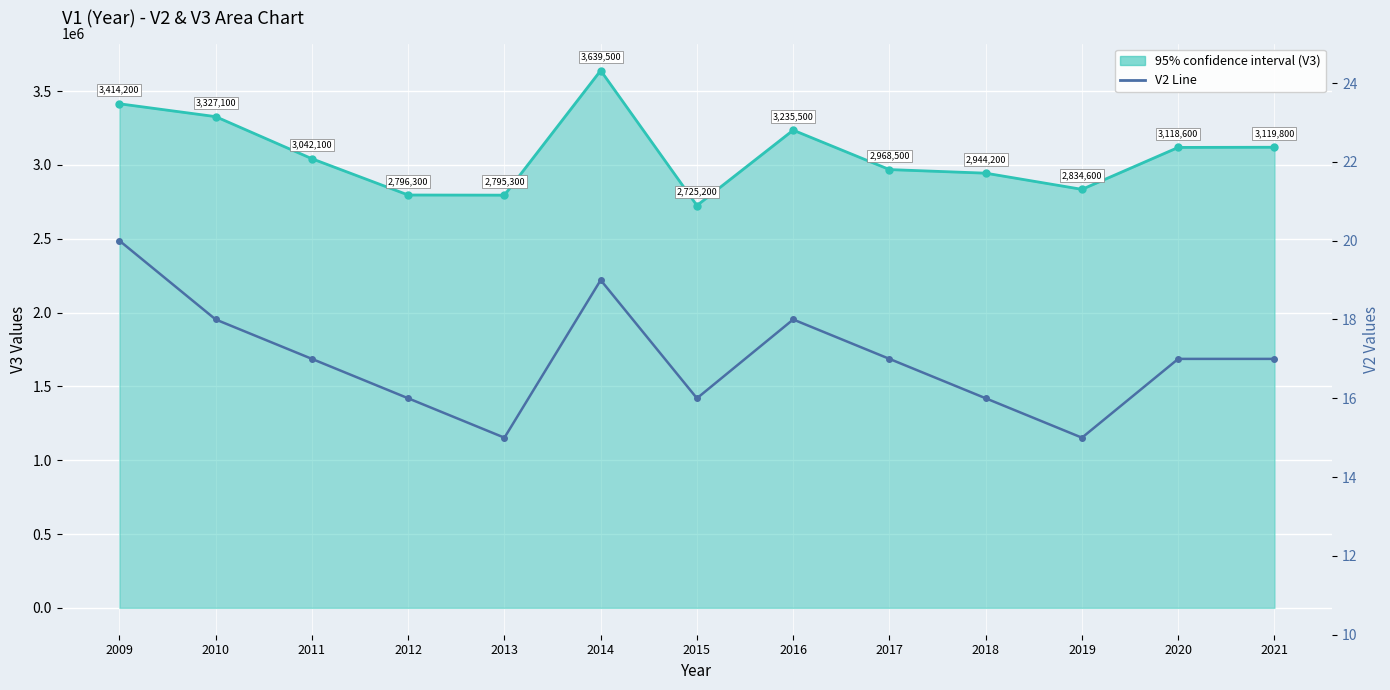

What is the sum of all V3 values?

39960900